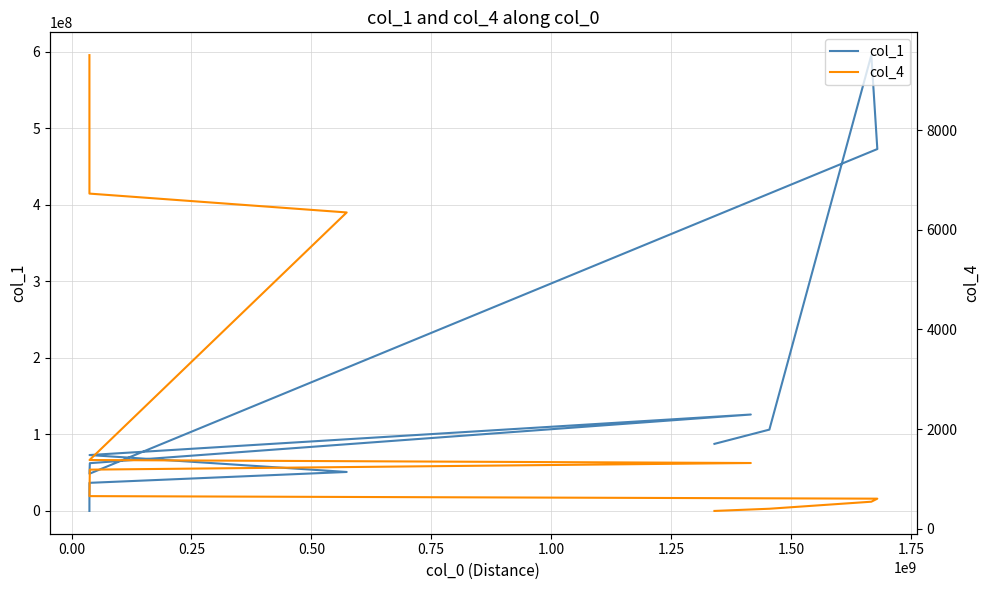

What is the total value across all series at 1.00?

62390846